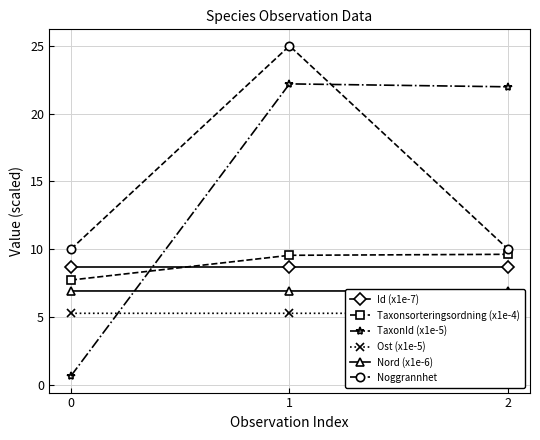

What is the lowest value of the TaxonId (x1e-5) series?

0.6